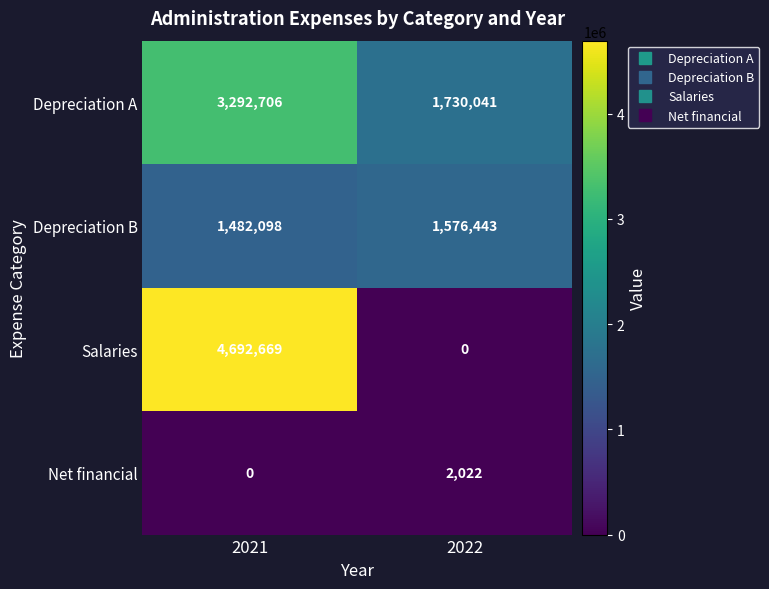

At which category is the sum across all series the highest?

2021